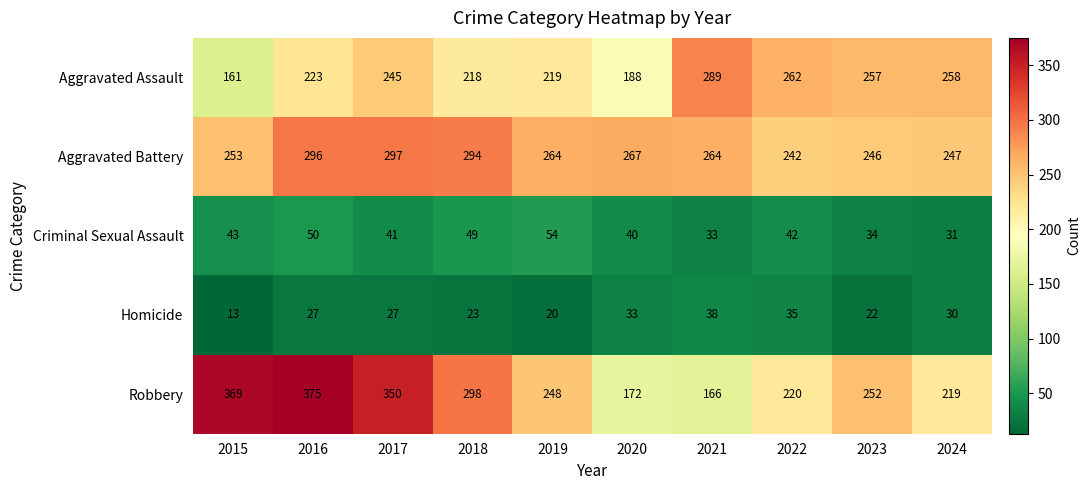

List the labels in order of Robbery value, smallest first.

2021, 2020, 2024, 2022, 2019, 2023, 2018, 2017, 2015, 2016